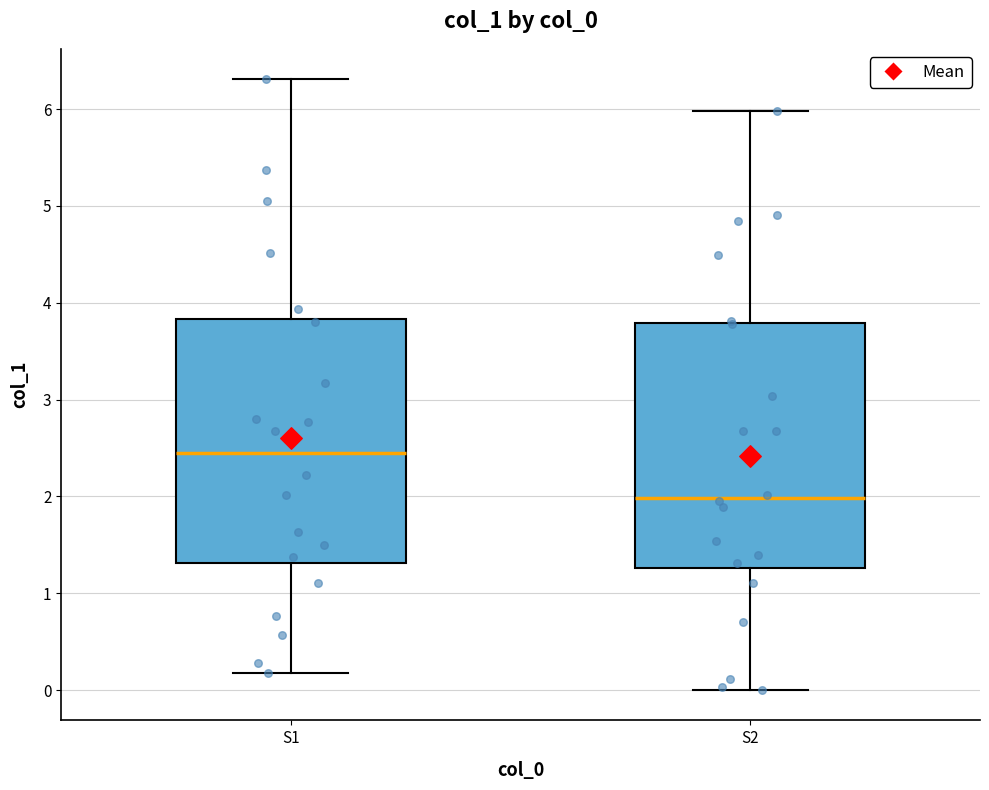

Where is the upper edge of the box for S1 on the y-axis? The values are not printed on the chart, so give them approximately, as read against the axis.

3.8